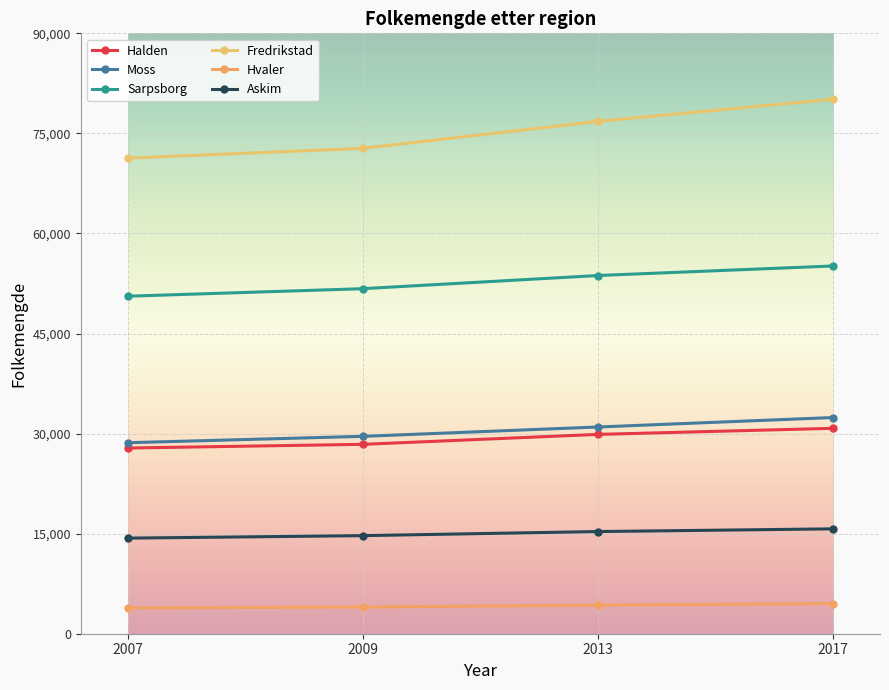

What is the approximate value of Fredrikstad at 2009, to the nearest 10?

72760